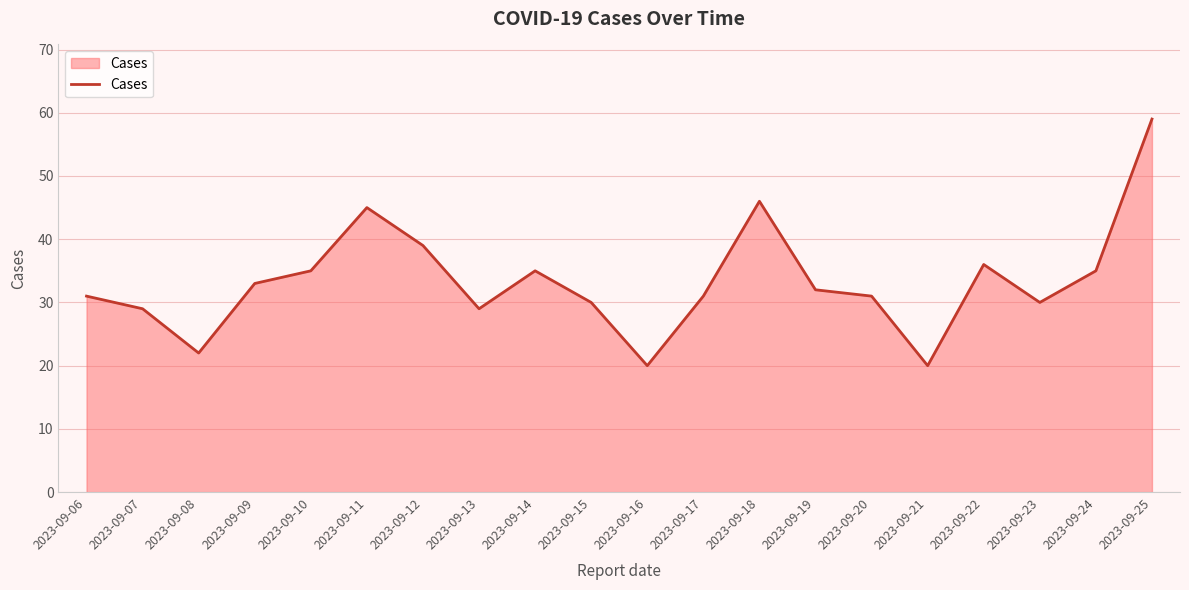

At which category does the chart reach its peak across all series?

2023-09-25